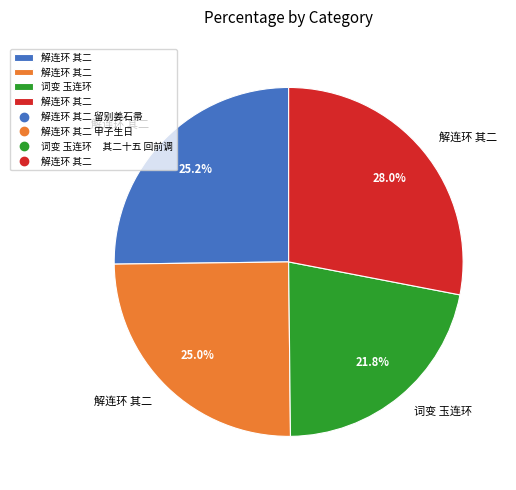

Is there a majority slice in this chart?

No